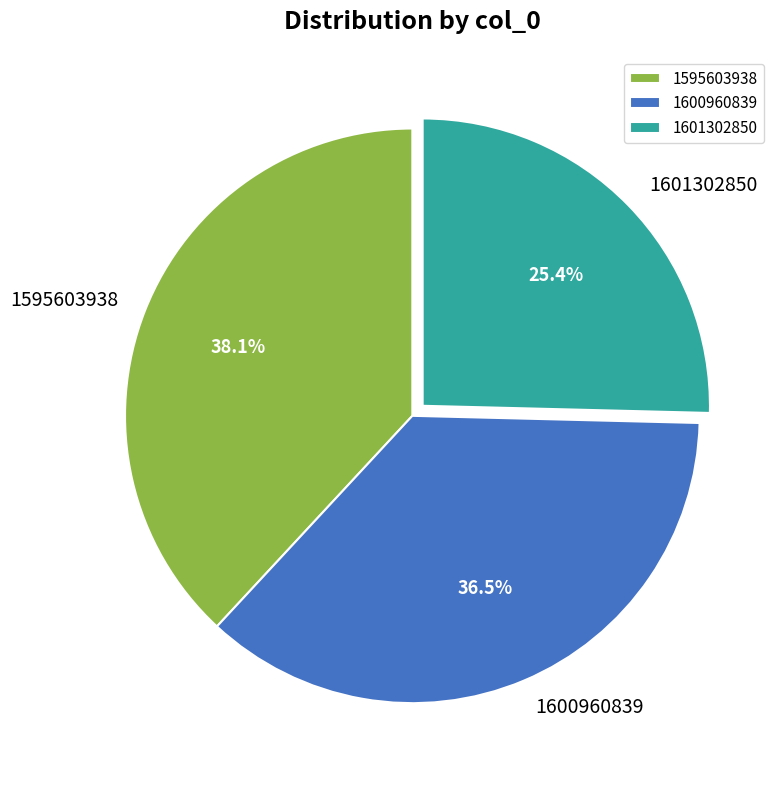

Is there any slice that represents more than half of the pie?

No